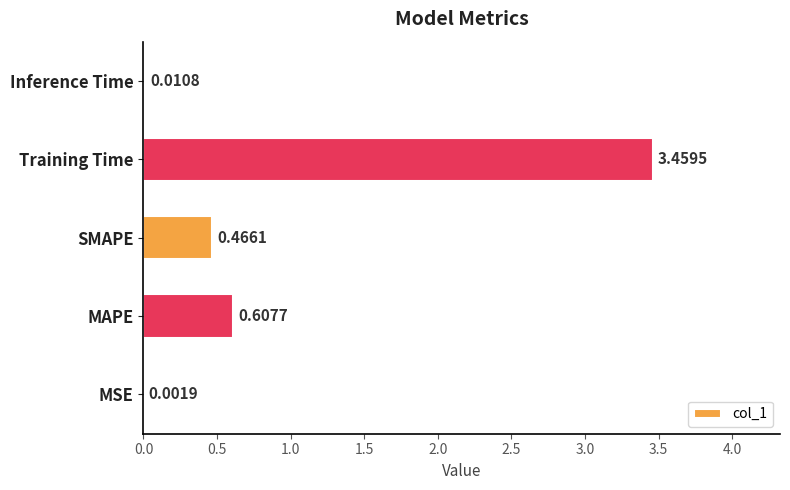

Which label corresponds to the largest value in the chart?

Training Time